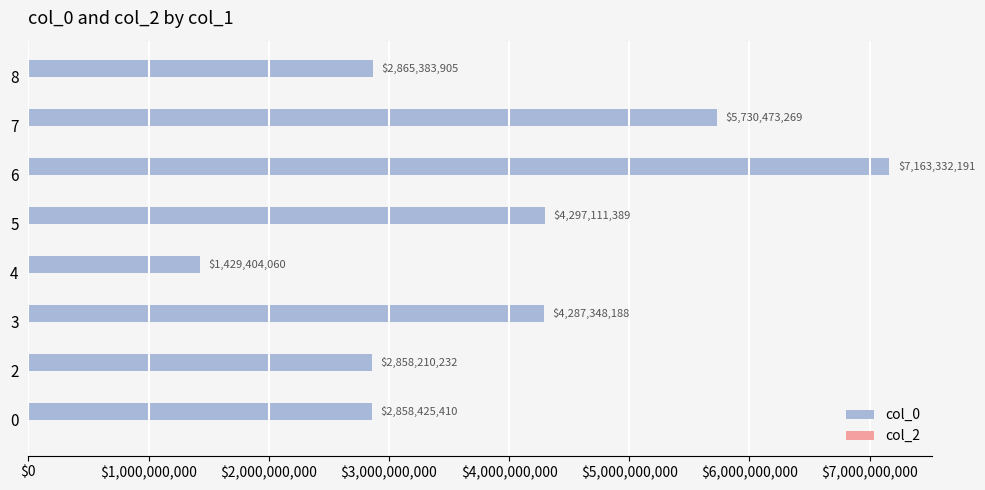

Which label corresponds to the smallest value in the chart?

4